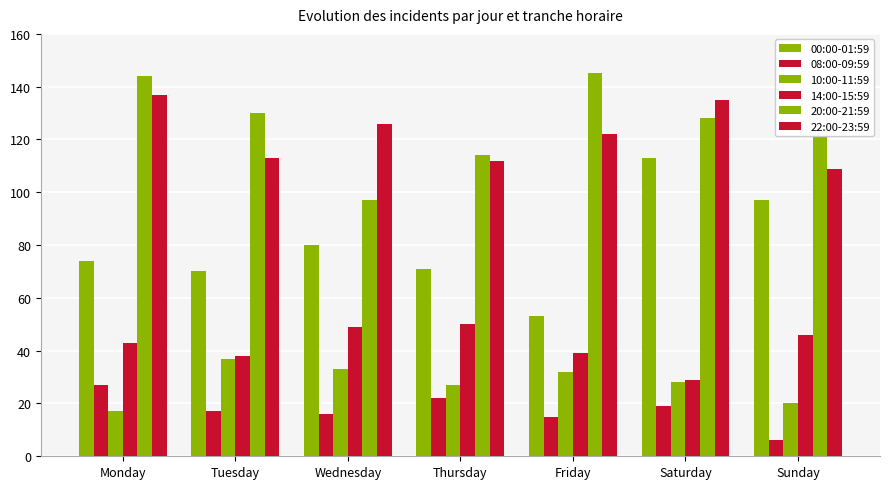

How many bars are there in each group?

6